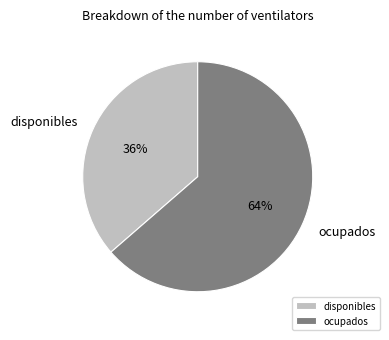

Is it true that disponibles is 36% of the pie?

True